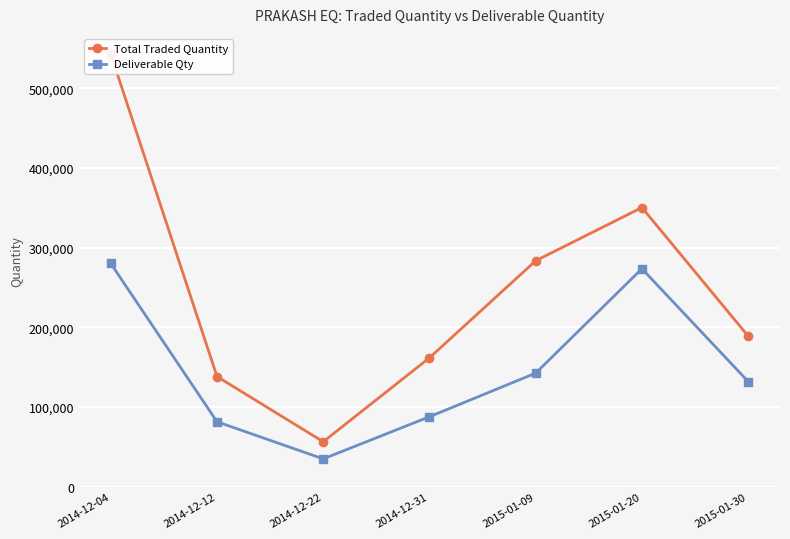

Between 2014-12-12 and 2014-12-22, which series saw the biggest shift?

Total Traded Quantity